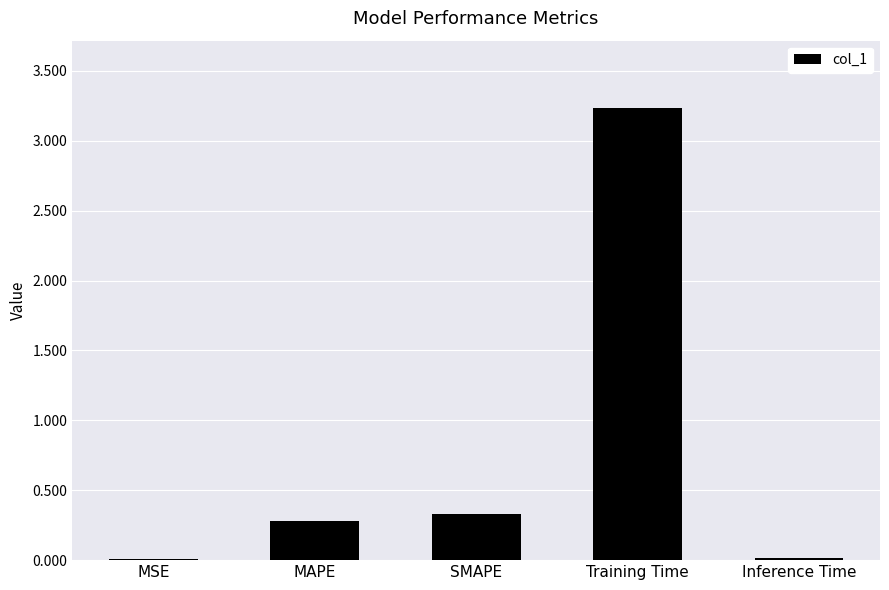

What is the change in value from MAPE to Training Time?

+3.0